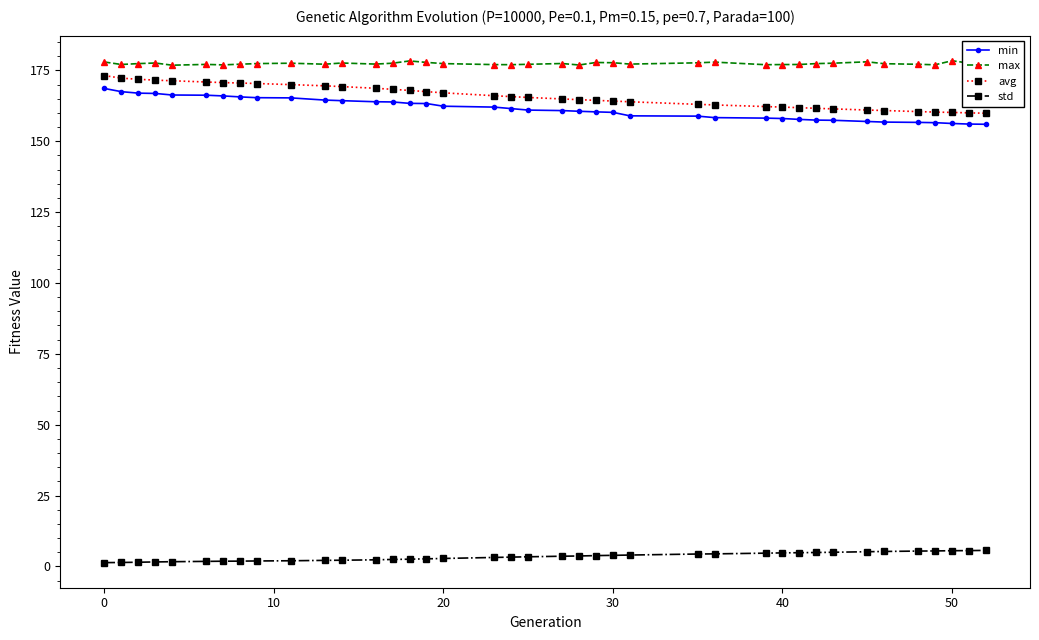

True or false: max has more than 1 points higher than both neighbors.

True